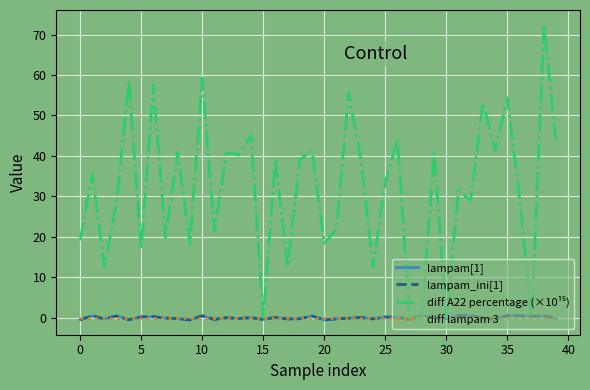

What is the maximum value shown in the chart?

72.4